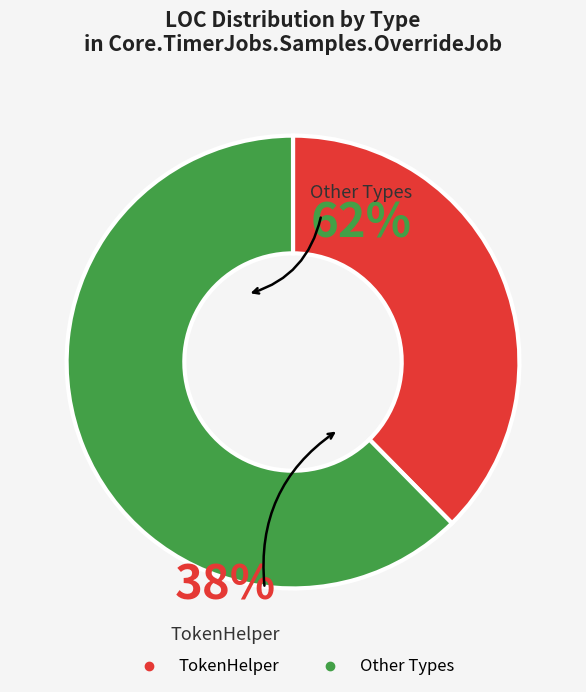

Does any single category account for the majority?

Yes